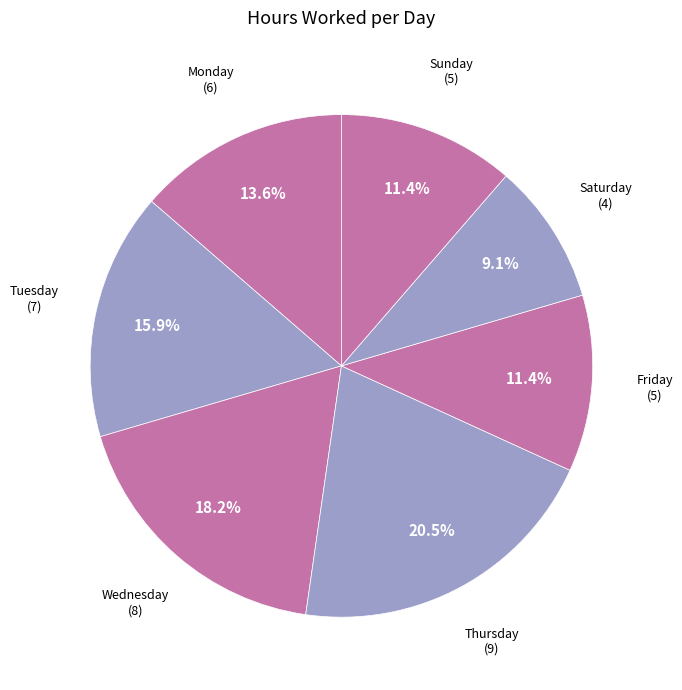

Is Tuesday the majority of the pie?

No